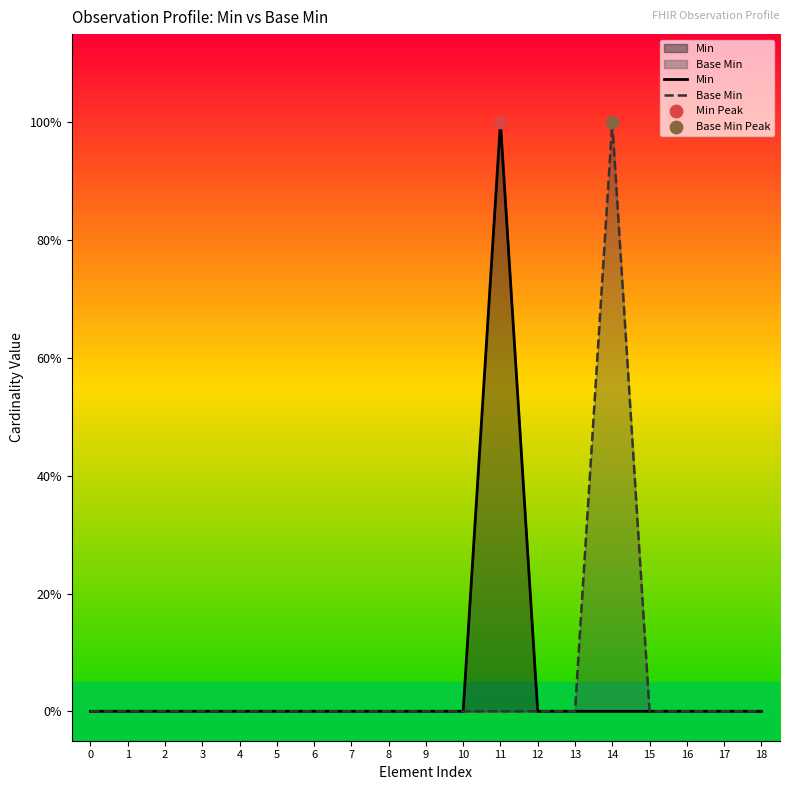

At which category is the sum across all series the highest?

11